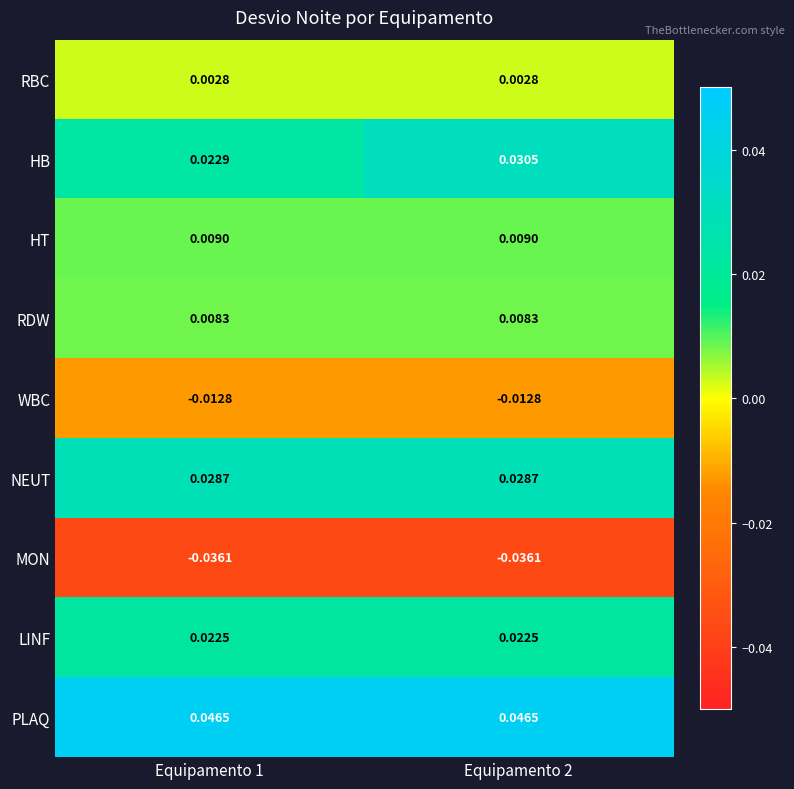

Rank the series at Equipamento 2 from highest to lowest value.

PLAQ, HB, NEUT, LINF, HT, RDW, RBC, WBC, MON